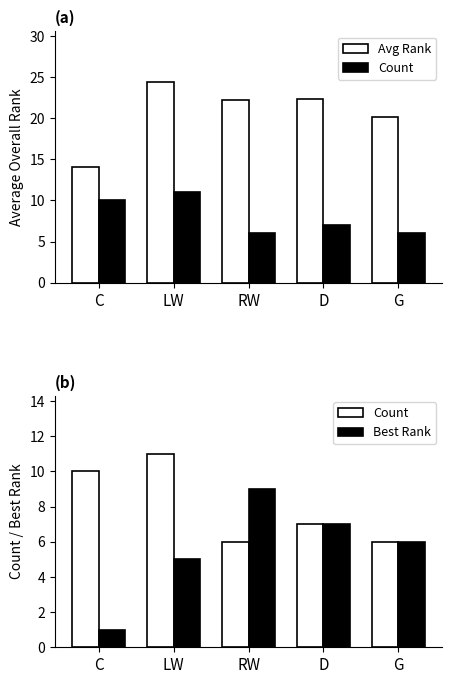

List the series in order of their overall mean, lowest first.

Best Rank, Count, Avg Rank